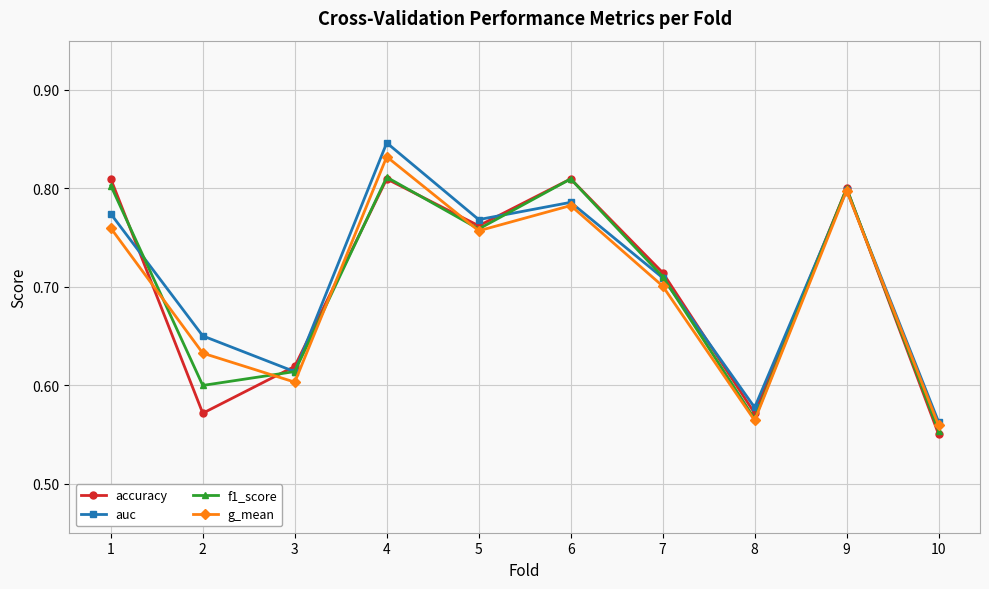

At how many categories does at least one series exceed 0?

10